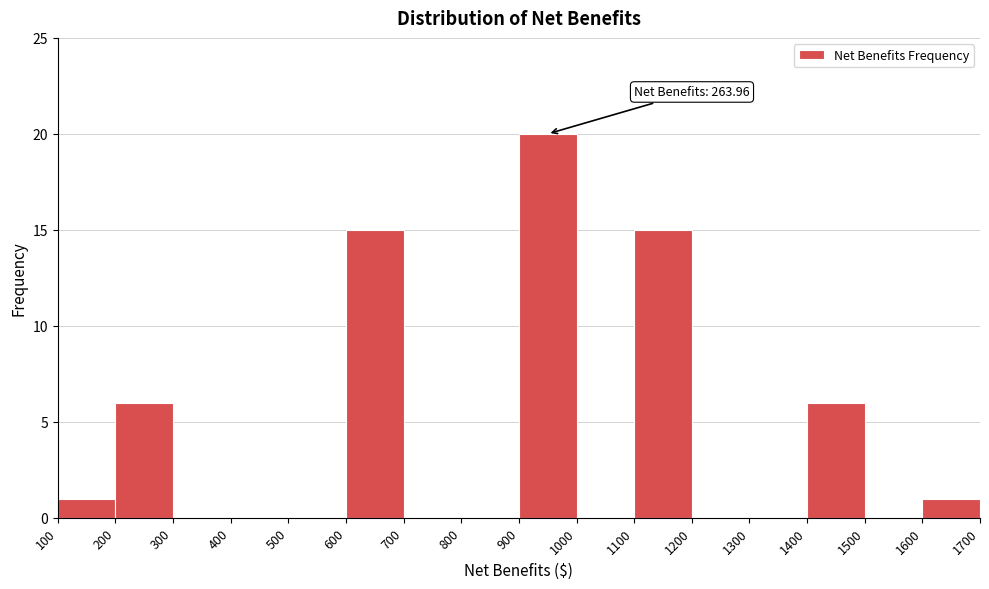

Over which range of the x-axis is the bar tallest?

900 to 1000